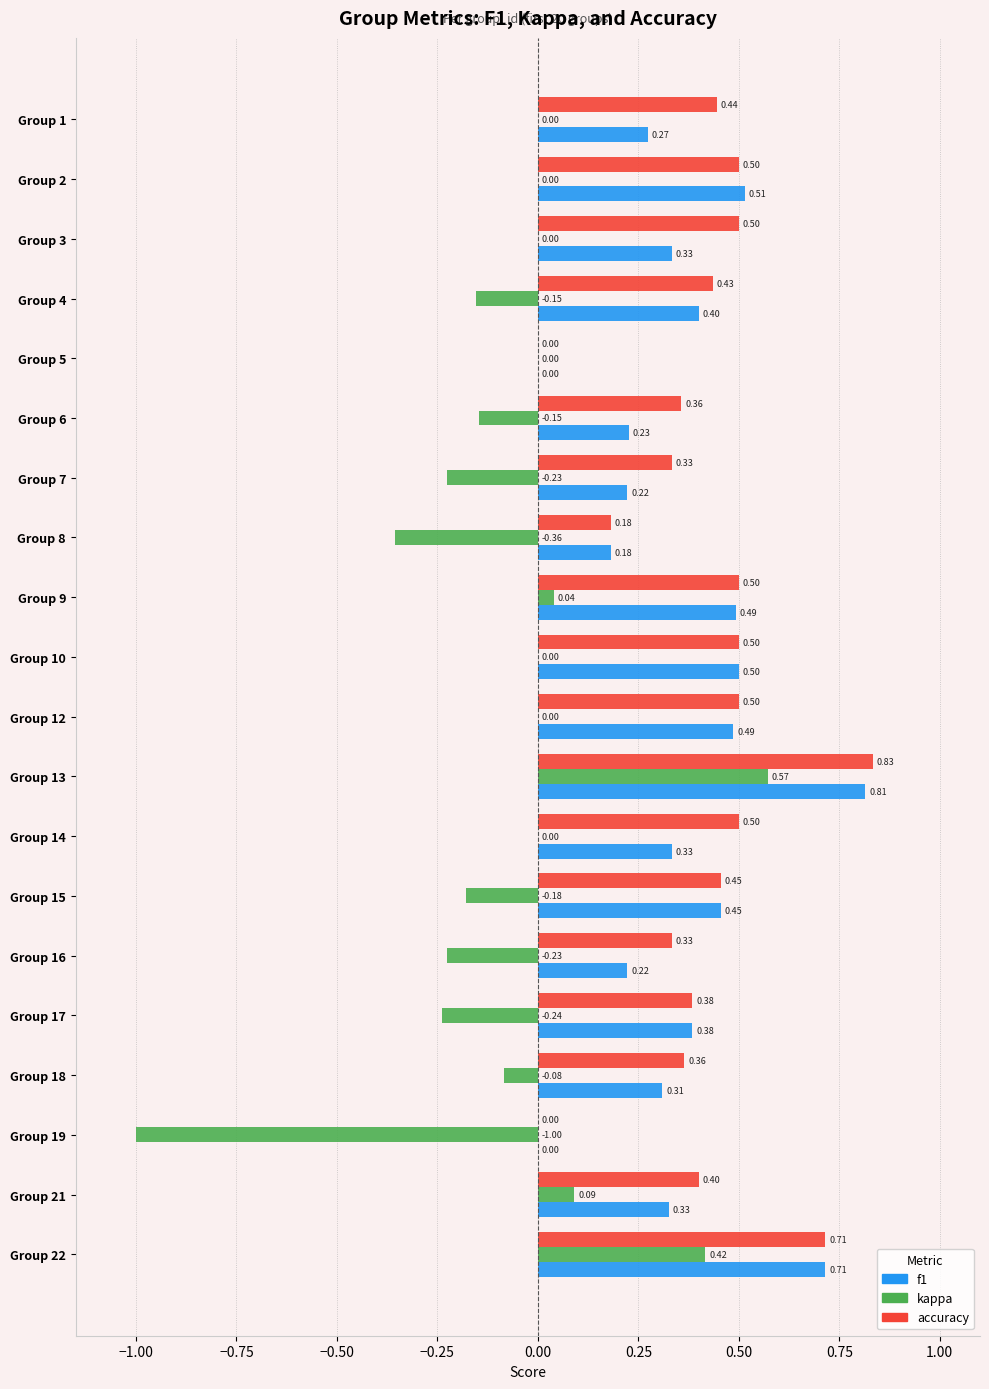

Which series has the widest spread of values?

kappa